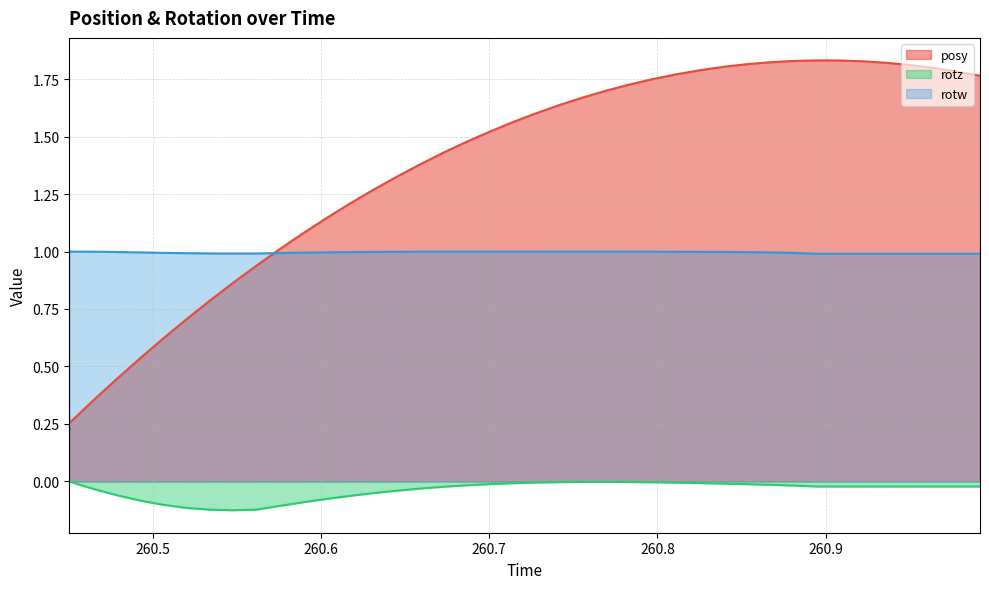

True or false: posy and rotz cross at least once.

False